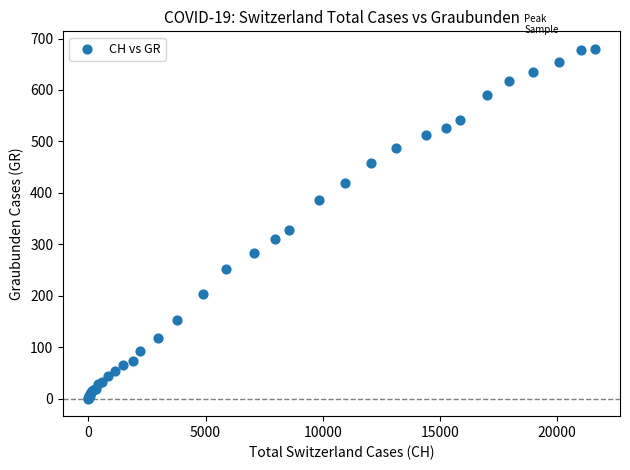

What Y value in the scatter plot is closest to 340?

327